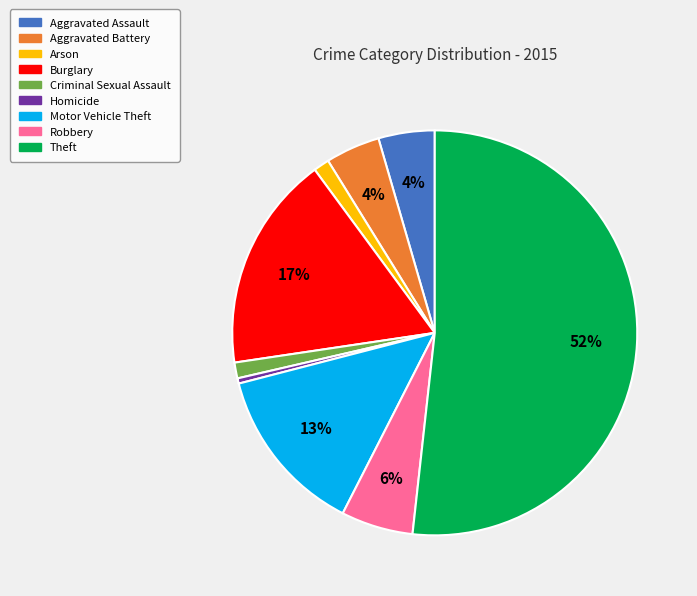

What percentage is the Robbery slice, to the nearest percent?

6%